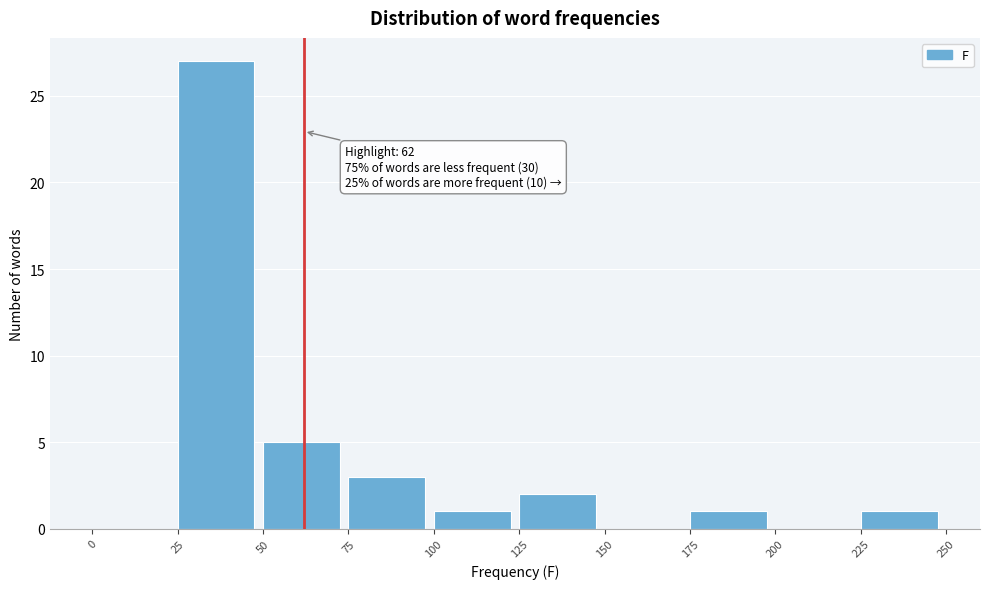

Which range on the x-axis has the tallest bar?

25 to 50